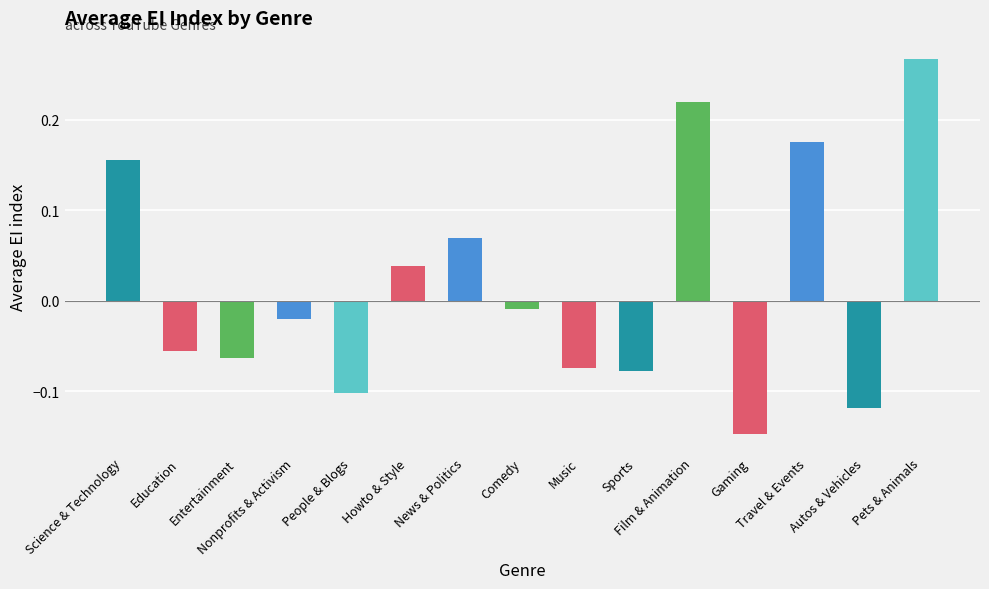

What is the difference between the second highest and minimum values?

0.4